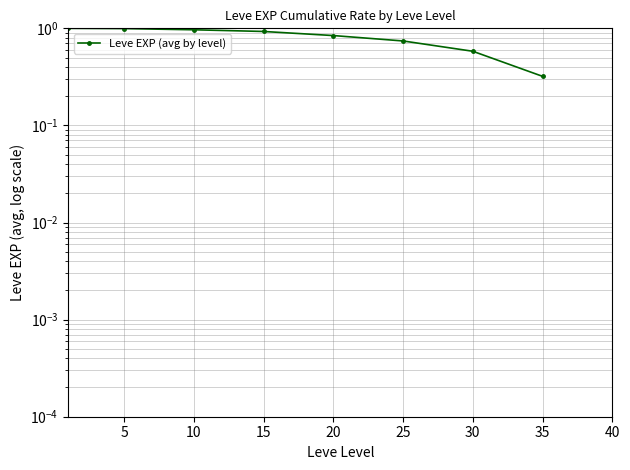

Does the chart have visible grid lines?

Yes